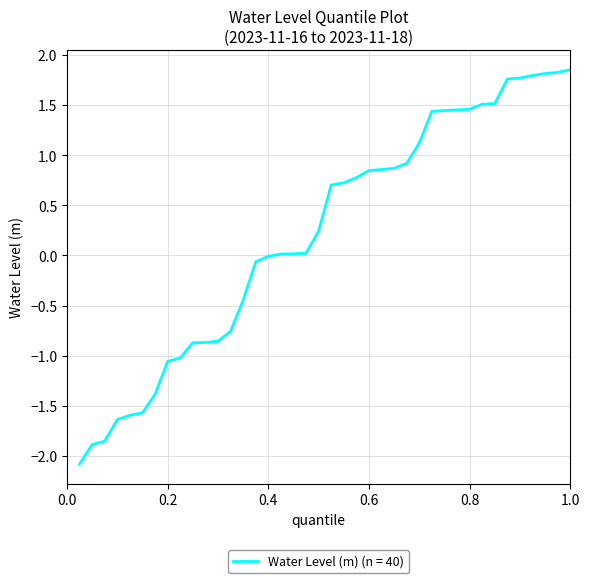

What is the smallest value displayed?

-2.1